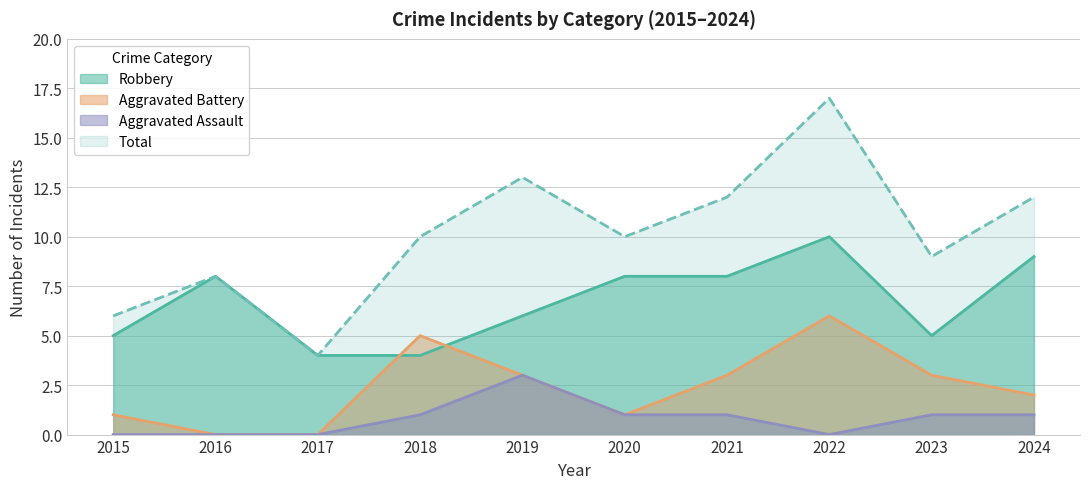

How many data points in Aggravated Assault are above 1?

1